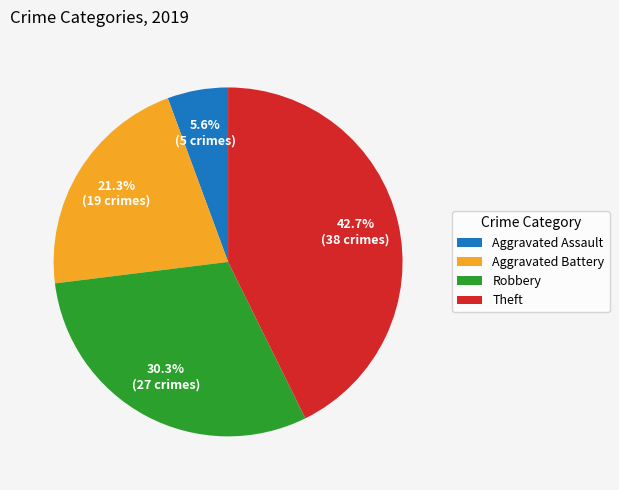

What percentage is the Aggravated Battery slice, to the nearest percent?

21%